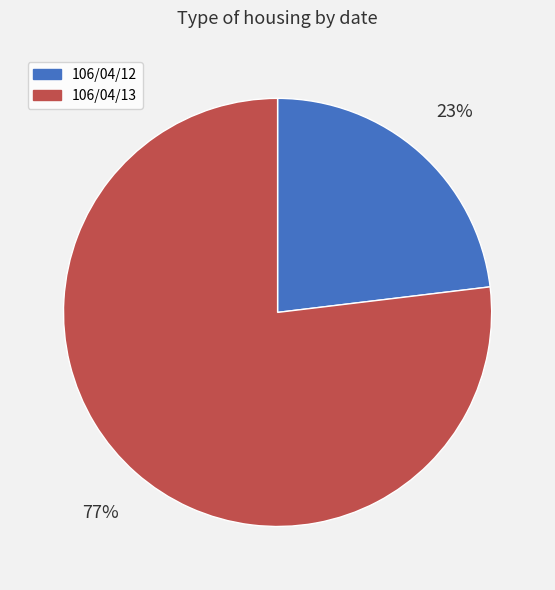

The 106/04/12 slice represents 23% of the pie. True or false?

True